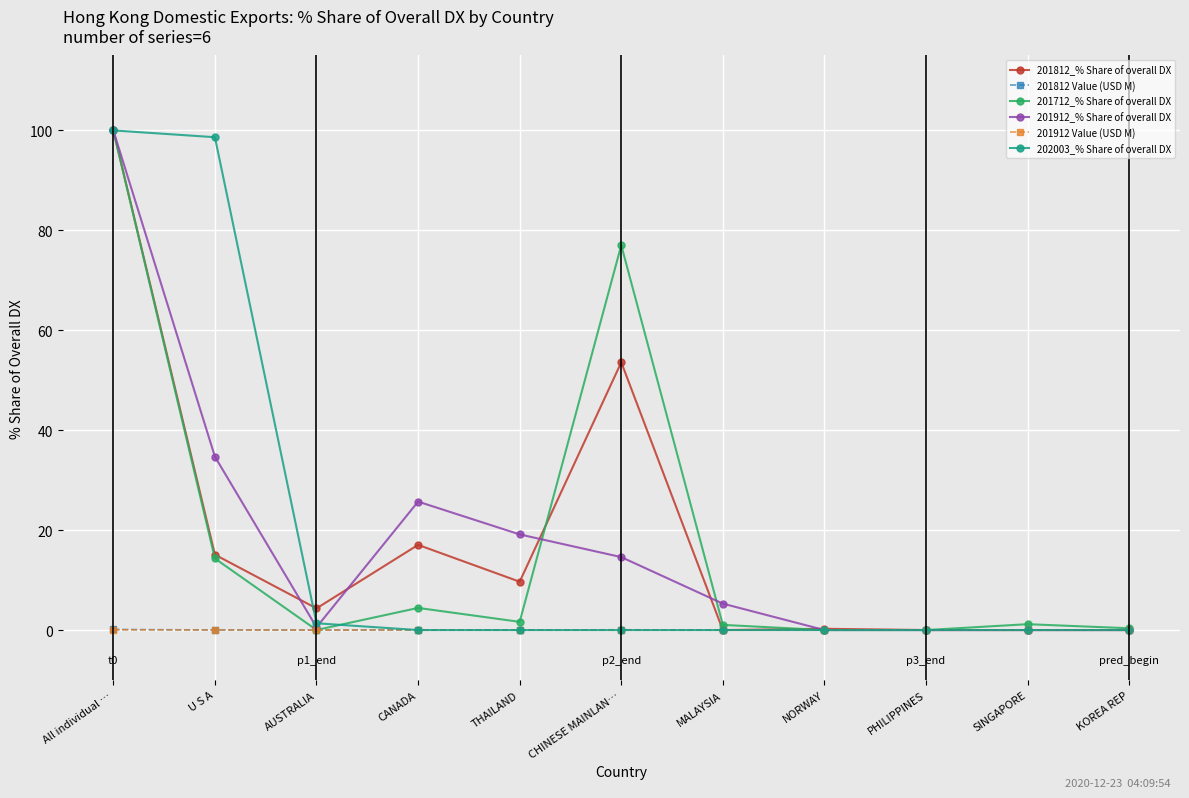

What is the difference between the 201912_% Share of overall DX values at CANADA and SINGAPORE?

25.7